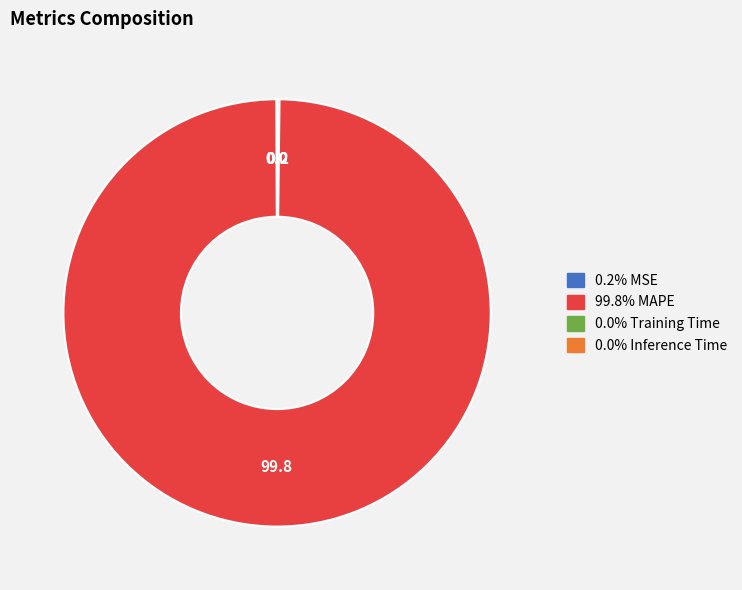

Is there any slice that represents more than half of the pie?

Yes